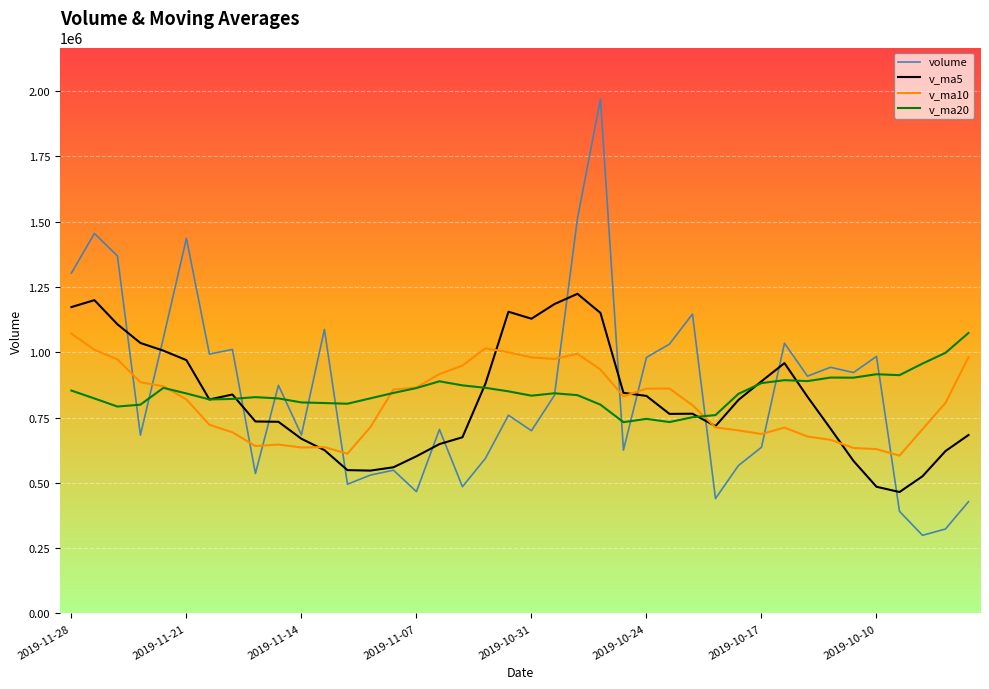

True or false: volume and v_ma10 cross at least once.

True